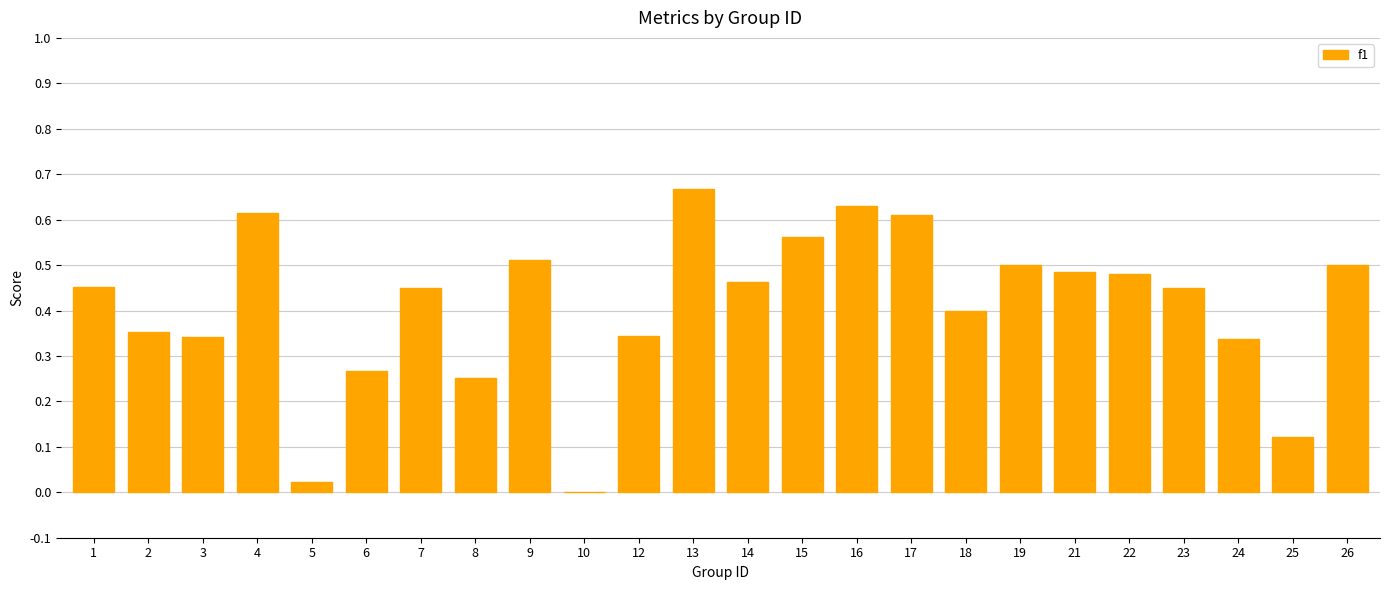

At which category does the chart reach its peak across all series?

13